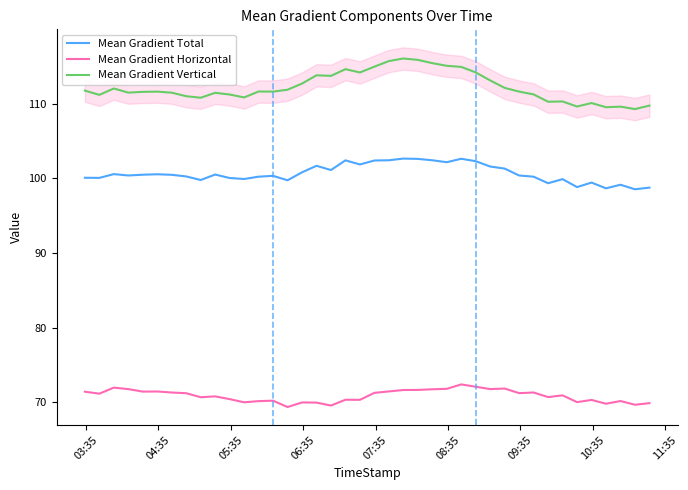

What is the minimum value for Mean Gradient Horizontal?

69.3